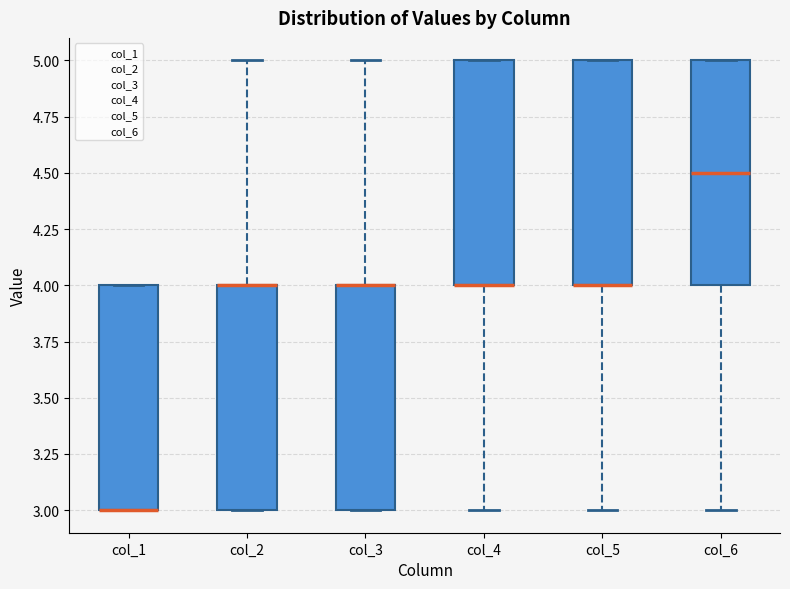

Reading left to right, read every box against the y-axis: the position of its median line, the range the box covers, and the ends of its whiskers. The values are not printed on the chart, so give them approximately, as read against the axis.

col_1: median 3.0 (drawn on the box's lower edge), box 3.0 to 4.0, whiskers 3.0 to 4.0
col_2: median 4.0 (drawn on the box's upper edge), box 3.0 to 4.0, whiskers 3.0 to 5.0
col_3: median 4.0 (drawn on the box's upper edge), box 3.0 to 4.0, whiskers 3.0 to 5.0
col_4: median 4.0 (drawn on the box's lower edge), box 4.0 to 5.0, whiskers 3.0 to 5.0
col_5: median 4.0 (drawn on the box's lower edge), box 4.0 to 5.0, whiskers 3.0 to 5.0
col_6: median 4.5, box 4.0 to 5.0, whiskers 3.0 to 5.0